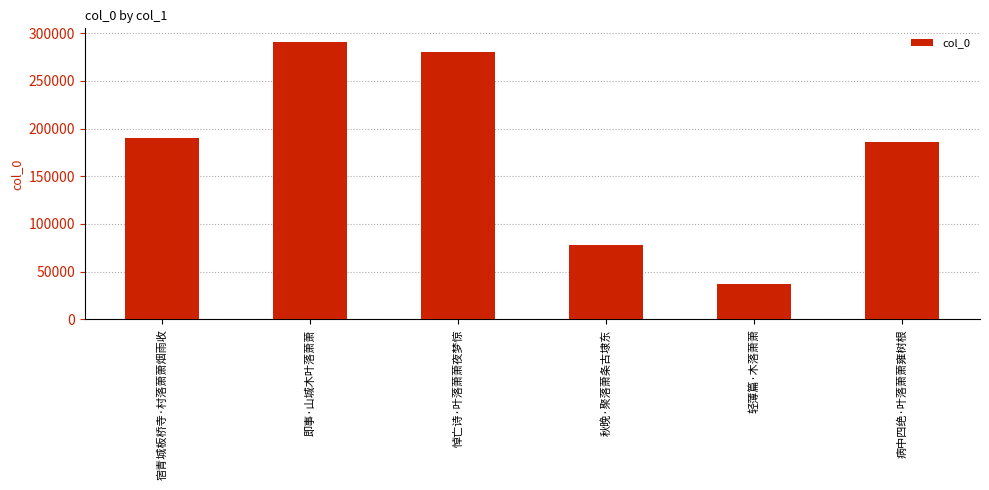

List the labels in order of value, largest first.

即事·山城木叶落萧萧, 悼亡诗·叶落萧萧夜梦惊, 宿青城板桥寺·村落萧萧烟雨收, 病中四绝·叶落萧萧雍树根, 秋晚·聚落萧条古埭东, 轻薄篇·木落萧萧